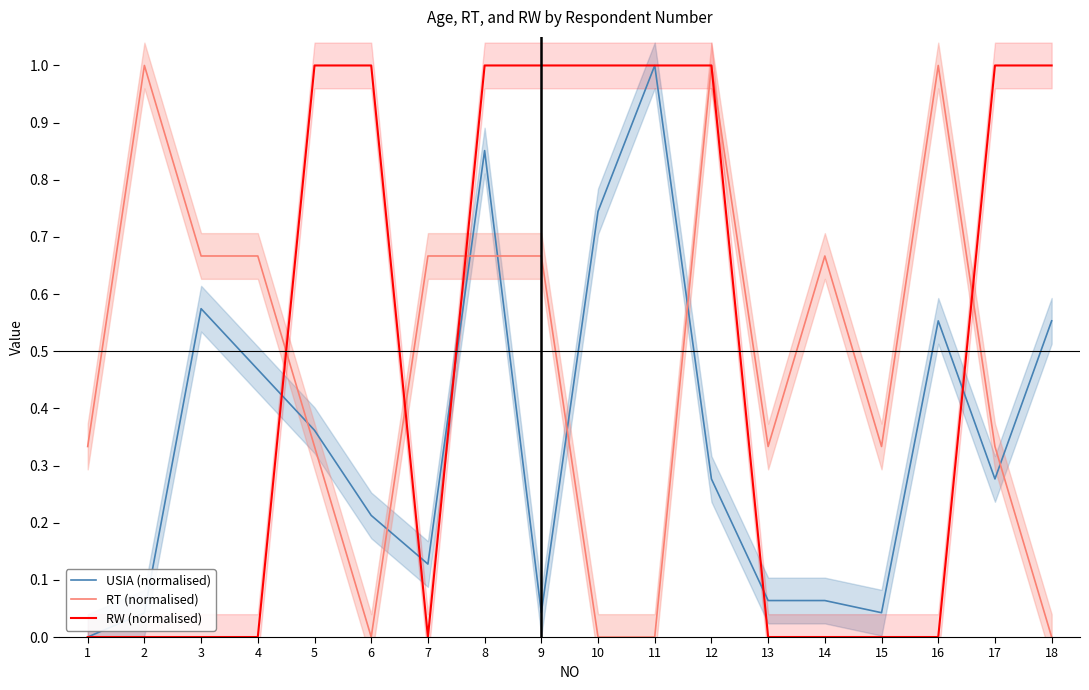

At which label is RT (normalised) closest to 0?

6